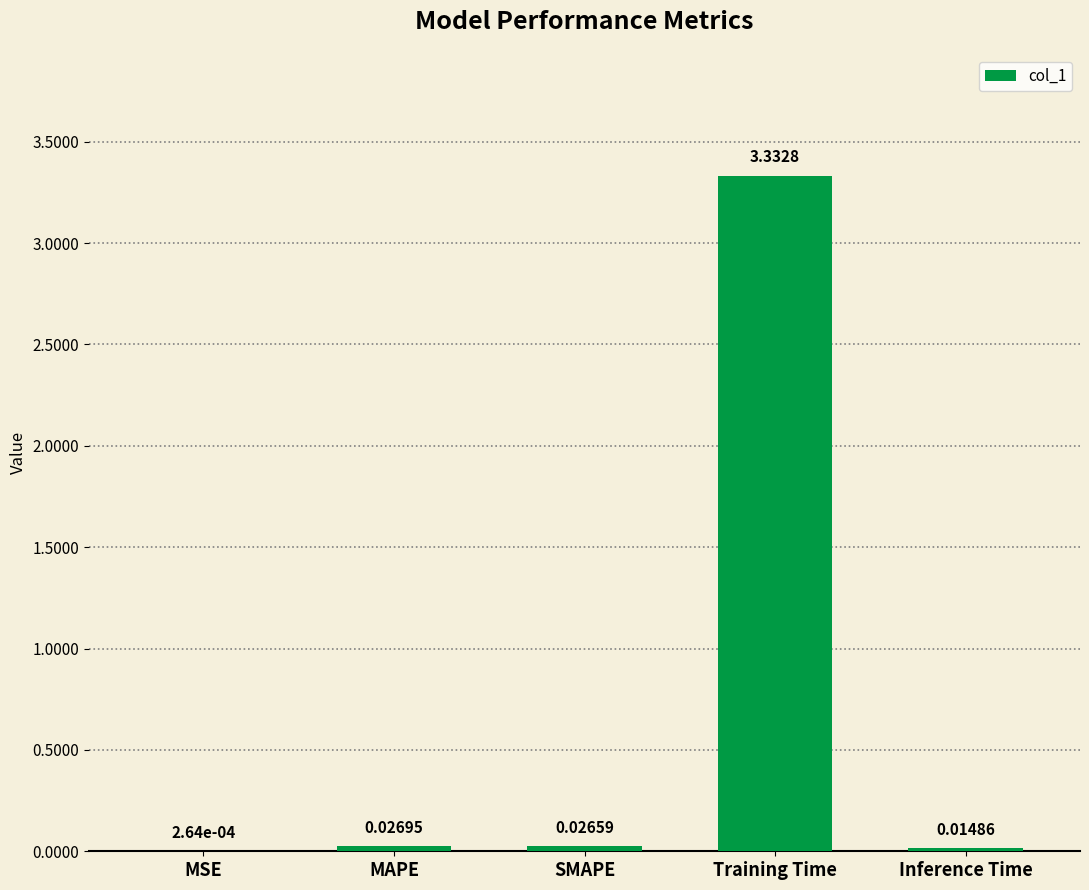

What is the sum of all values?

3.4